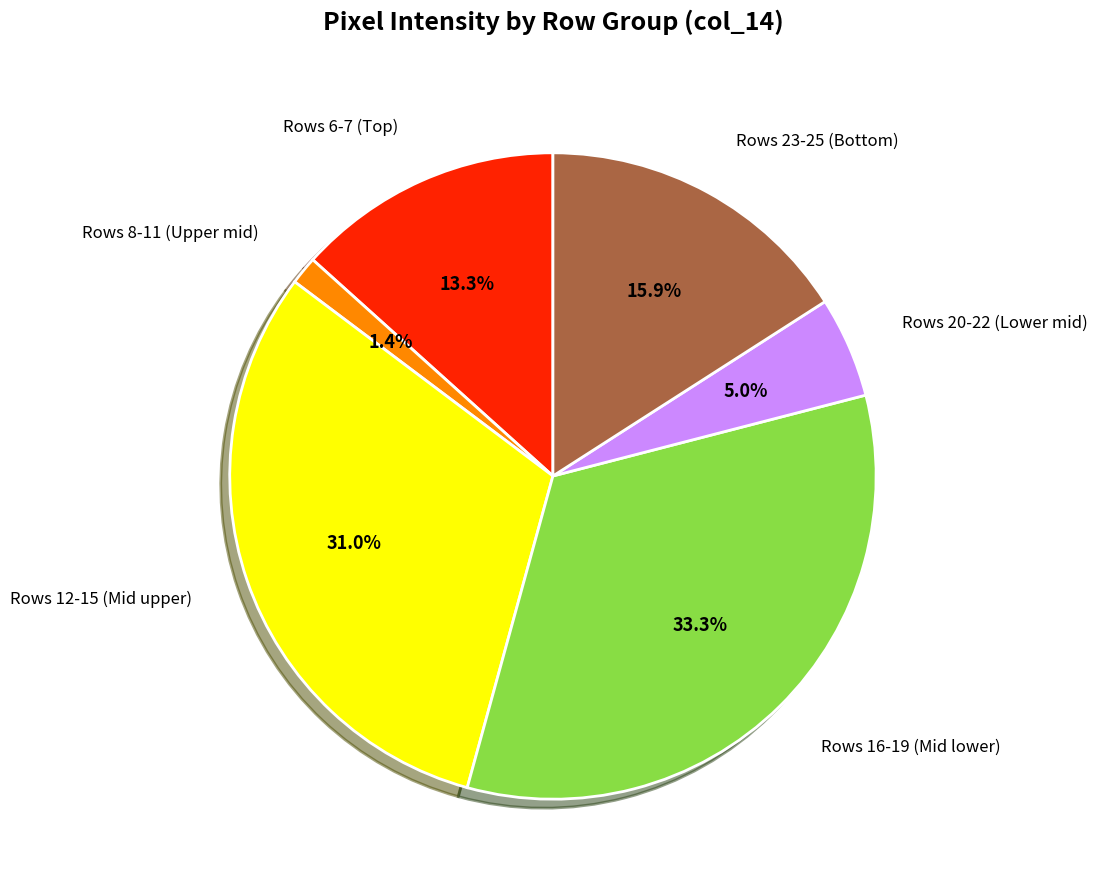

Does any single category account for the majority?

No